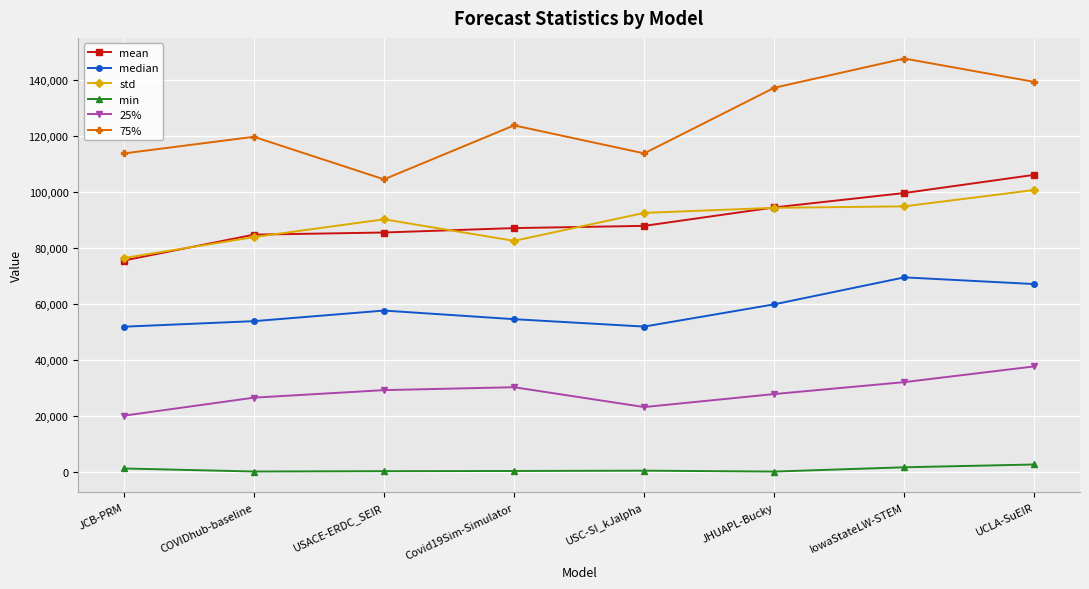

What is the average value of the 25% series?

28266.9